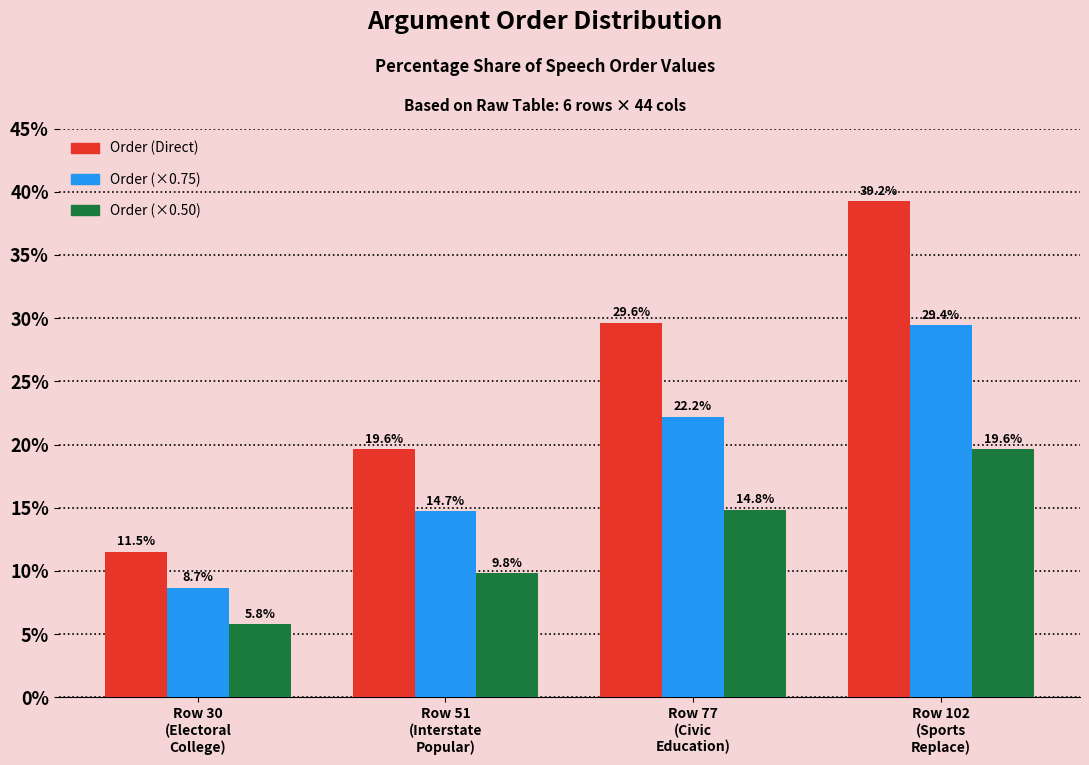

Reading left to right, list all the values displayed in this chart.

Order (Direct): Row 30
(Electoral
College)=11.5	Row 51
(Interstate
Popular)=19.6	Row 77
(Civic
Education)=29.6	Row 102
(Sports
Replace)=39.2
Order (×0.75): Row 30
(Electoral
College)=8.7	Row 51
(Interstate
Popular)=14.7	Row 77
(Civic
Education)=22.2	Row 102
(Sports
Replace)=29.4
Order (×0.50): Row 30
(Electoral
College)=5.8	Row 51
(Interstate
Popular)=9.8	Row 77
(Civic
Education)=14.8	Row 102
(Sports
Replace)=19.6